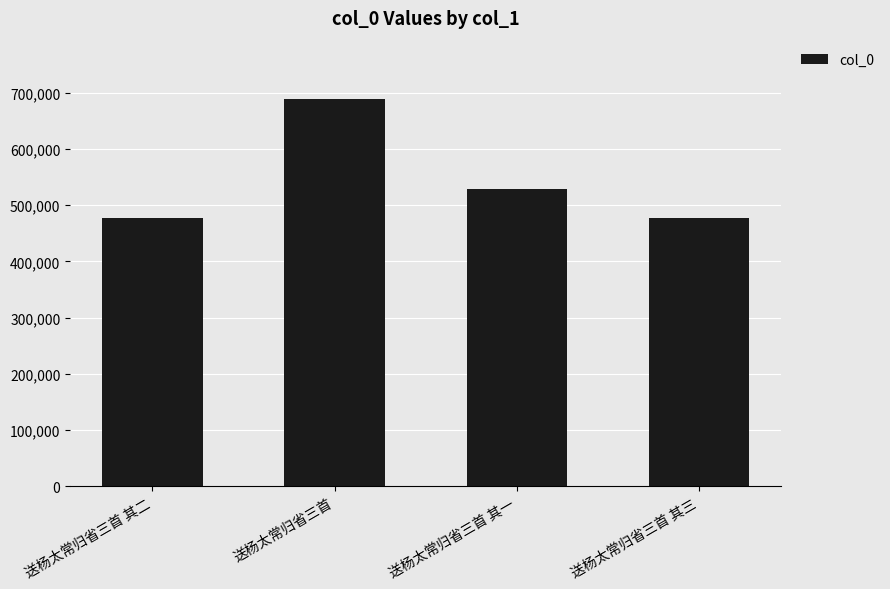

Is it true that the value at 送杨太常归省三首 其一 is 709441?

False